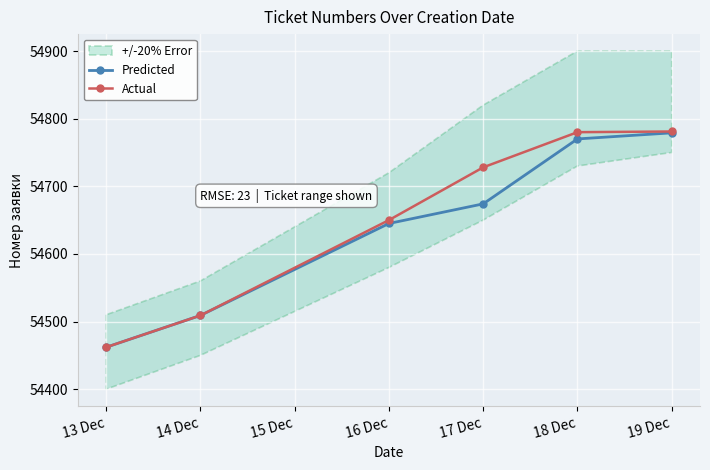

Where is Predicted nearest to the value 54620?

16 Dec